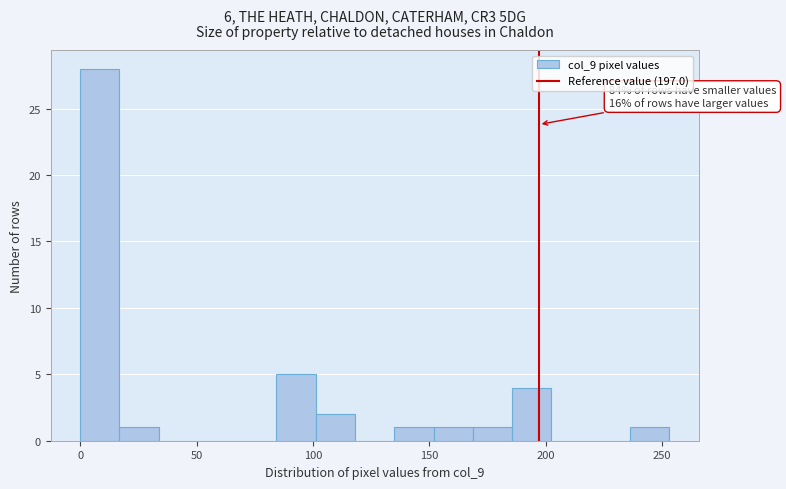

Read against the x-axis, roughly where is the centre of the tallest bar?

10